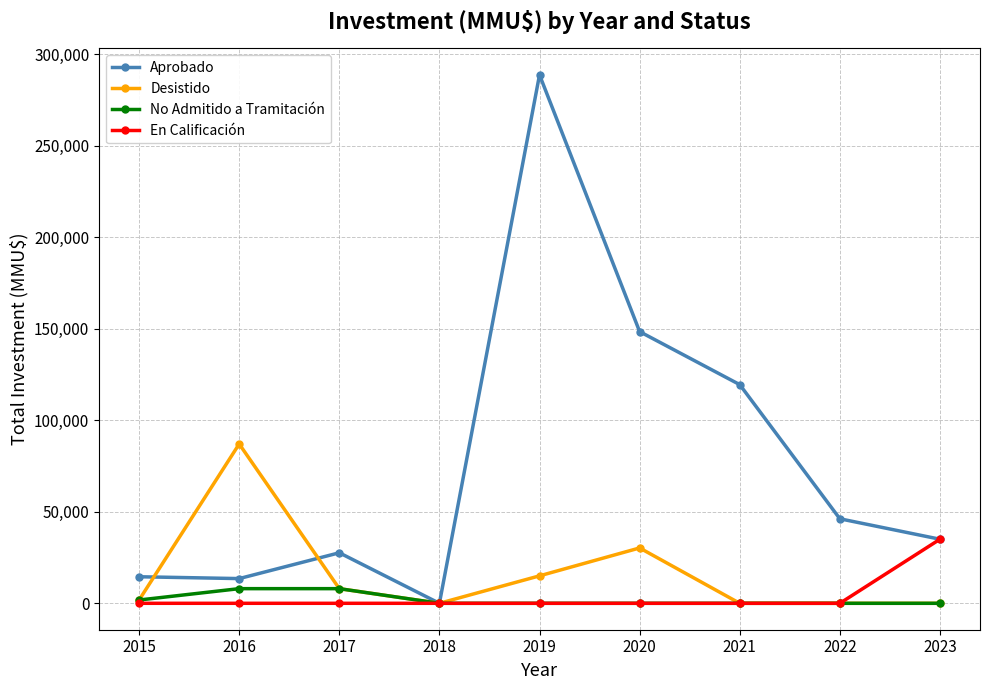

True or false: En Calificación has a value of 35000 at 2023.

True